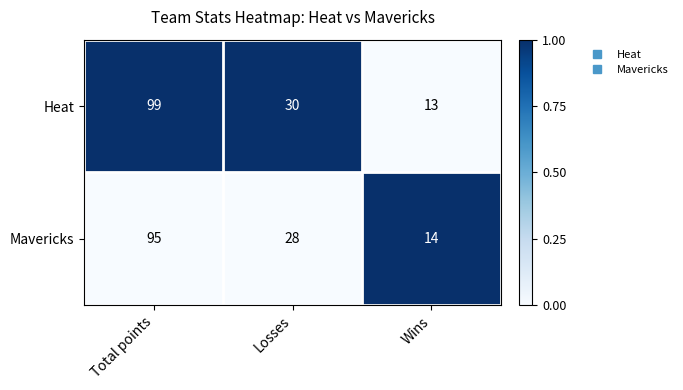

What is the difference between the highest and lowest values at Total points?

4